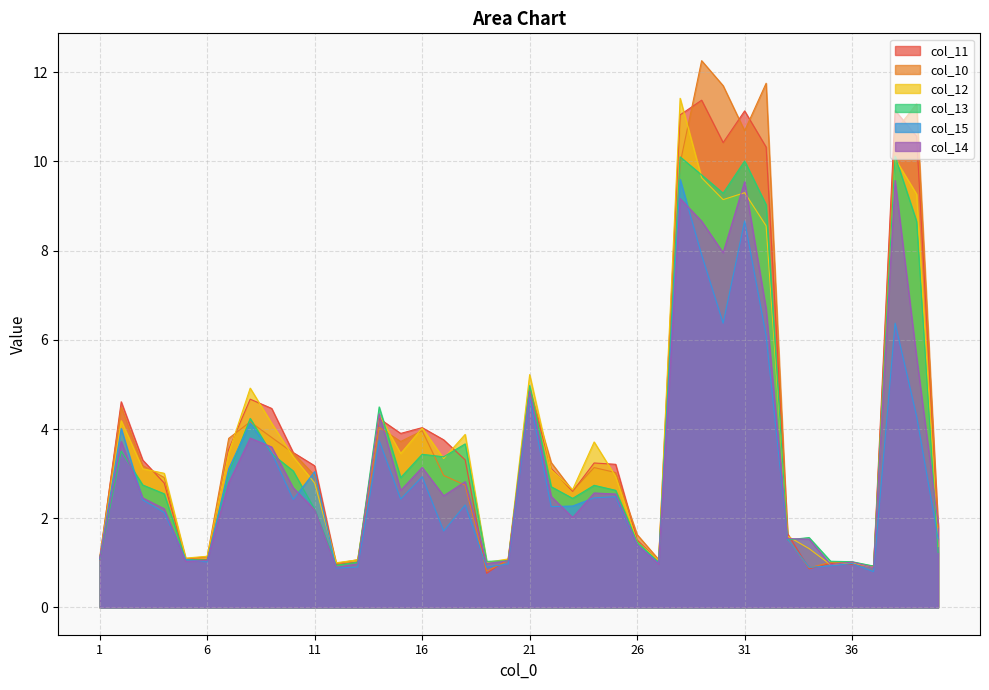

True or false: col_11 and col_14 cross at least once.

True